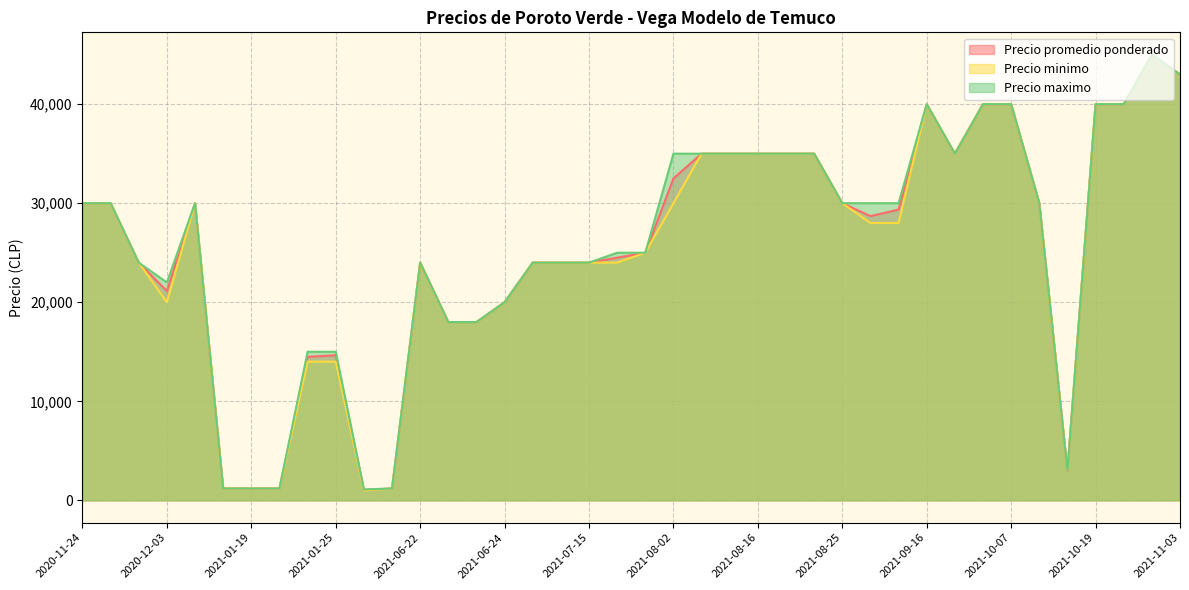

How many interior local valleys does the Precio maximo series have?

8